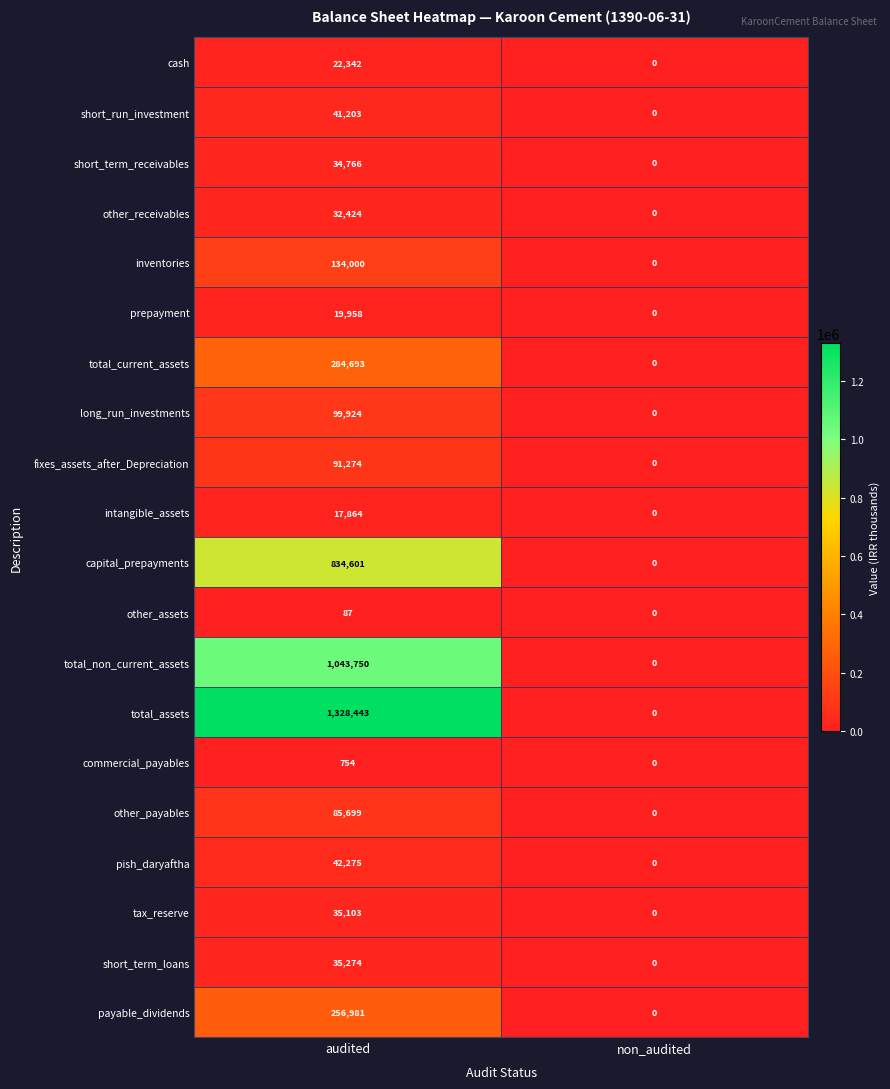

At which label is pish_daryaftha closest to 21137?

non_audited